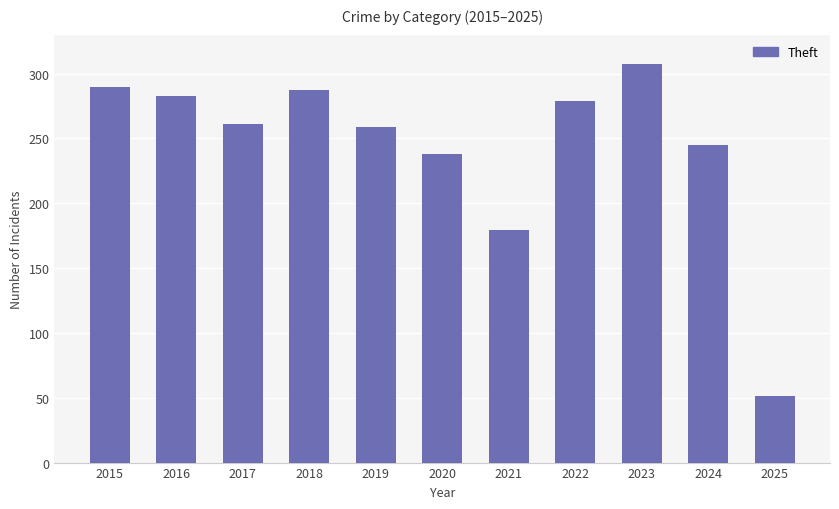

How many values are below 261?

5